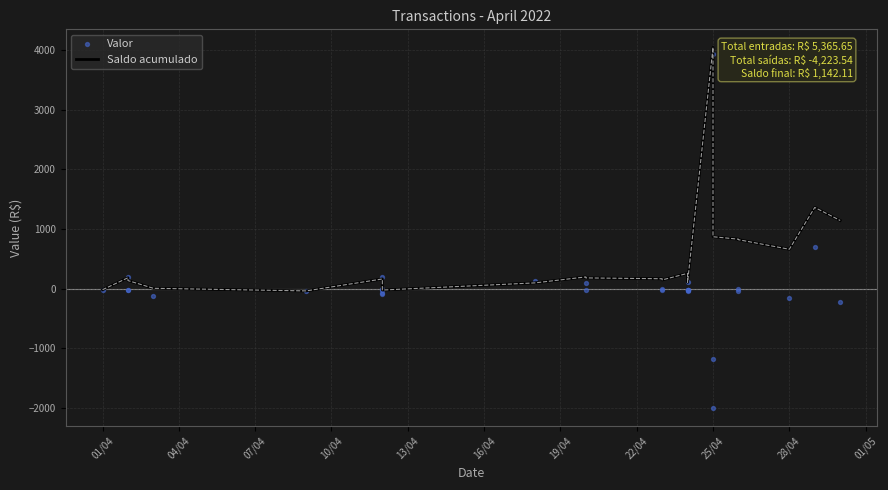

What are all the series names shown in the legend?

Saldo acumulado, Valor